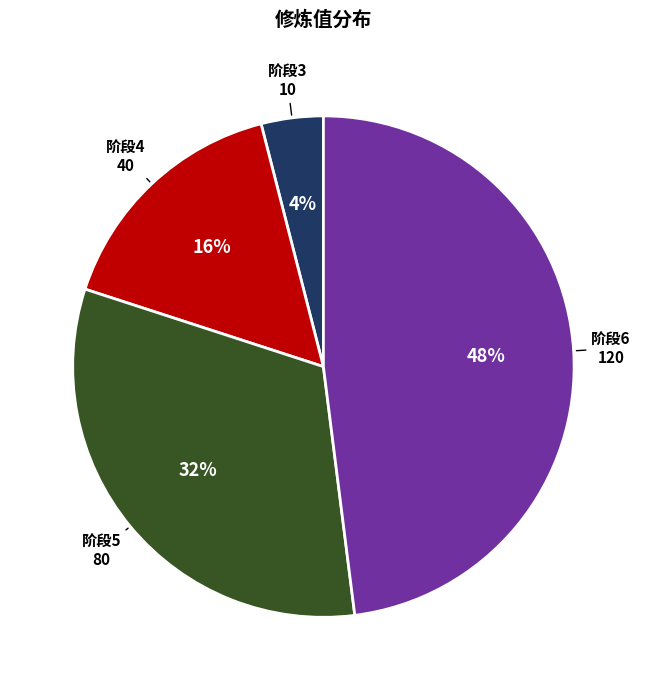

How many segments does this pie chart have?

4